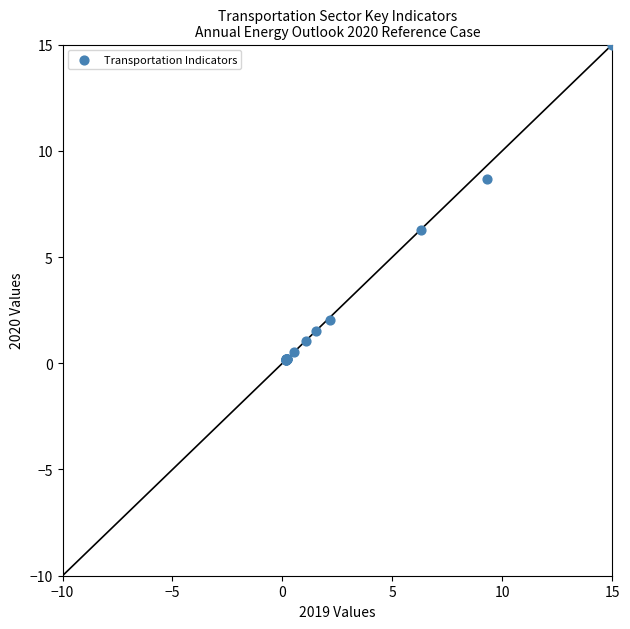

What Y value in the scatter plot is closest to 7?

6.3